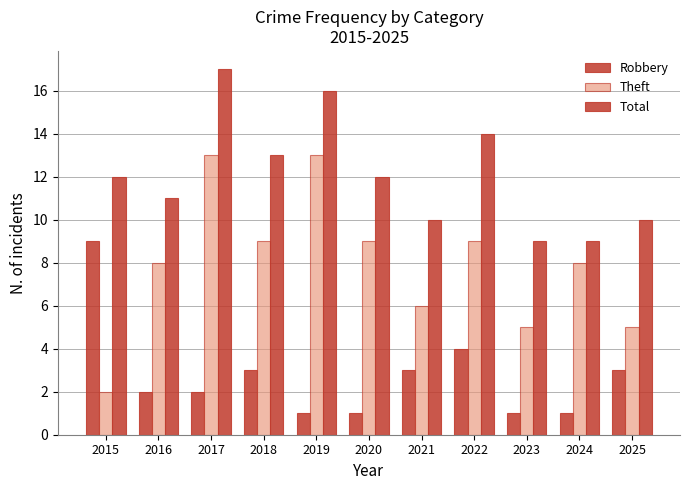

Where is Robbery nearest to the value 5?

2022